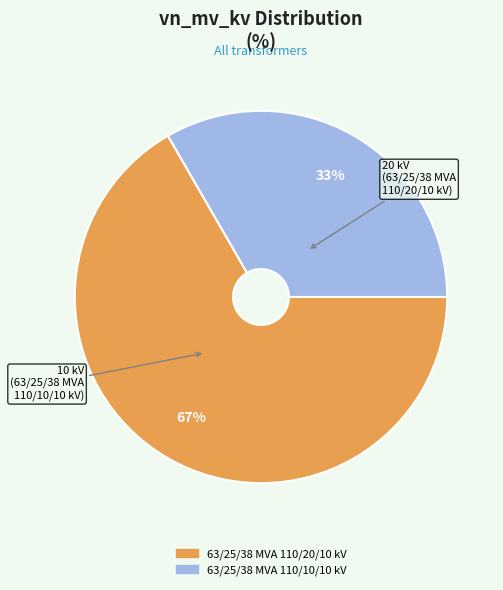

Rank the categories by value from lowest to highest.

63/25/38 MVA 110/10/10 kV, 63/25/38 MVA 110/20/10 kV